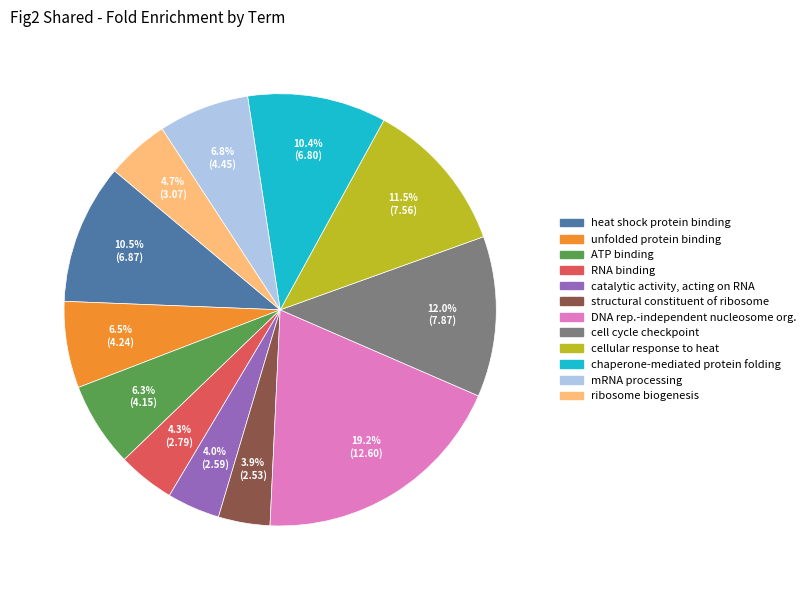

To the nearest percent, what is the combined percentage of cellular response to heat and ATP binding?

18%